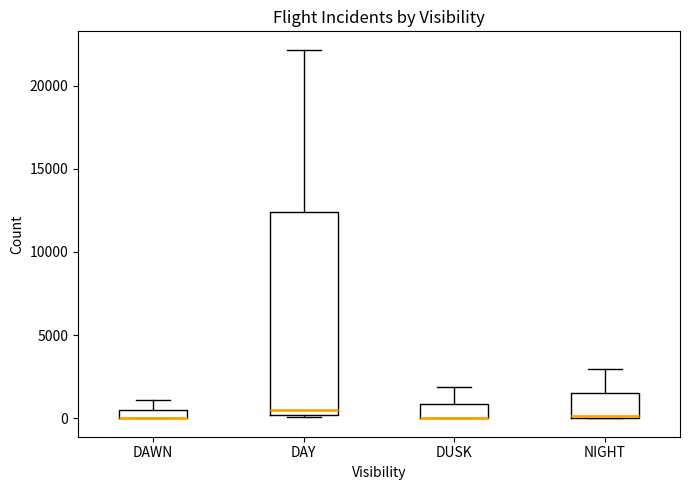

Where is the upper edge of the box for DUSK on the y-axis? The values are not printed on the chart, so give them approximately, as read against the axis.

1000